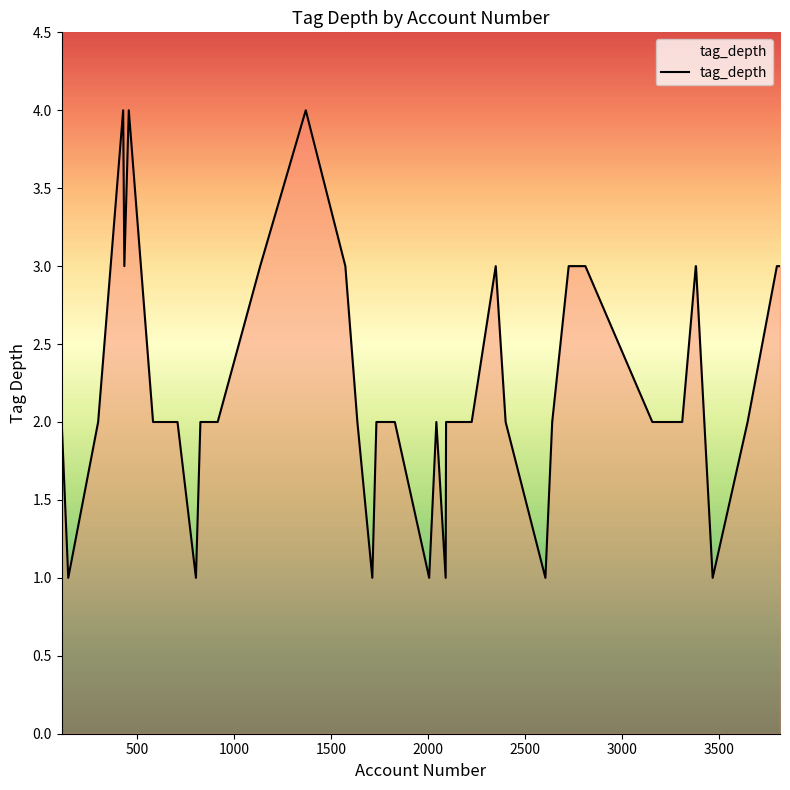

What is the maximum value shown in the chart?

4